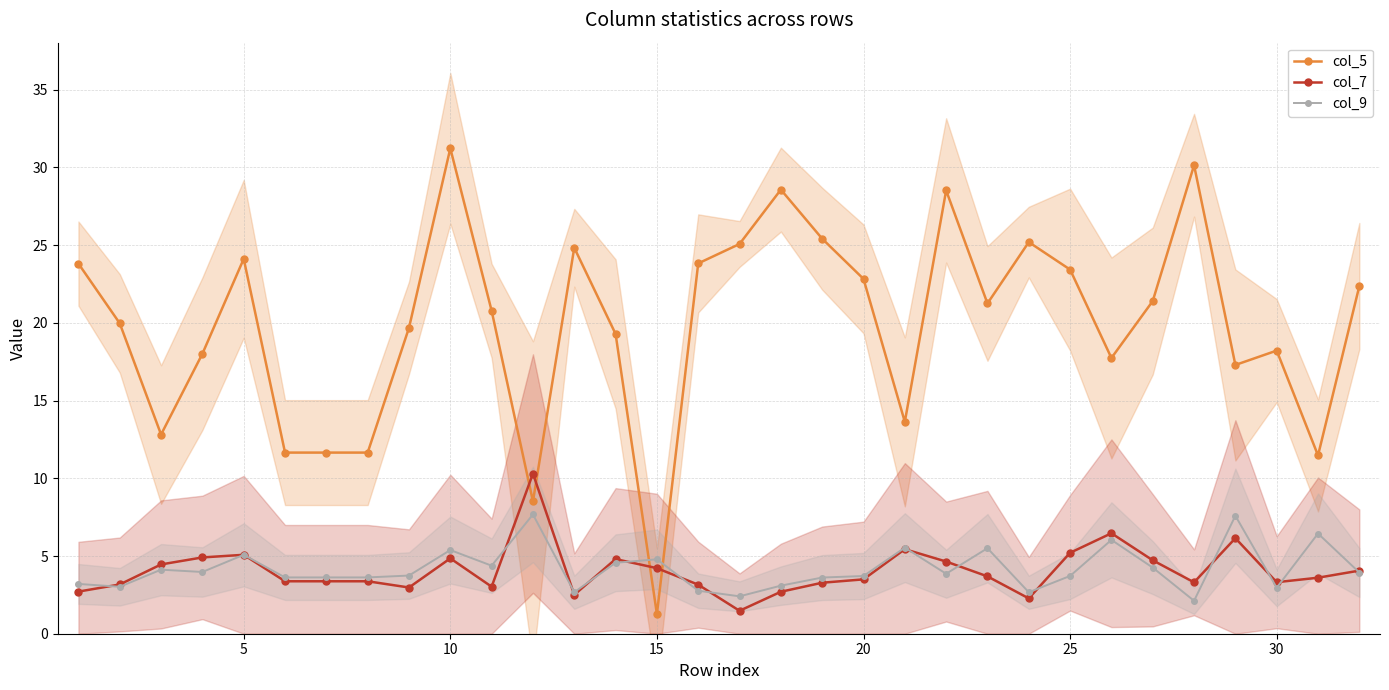

True or false: col_5 has more than 1 points higher than both neighbors.

True